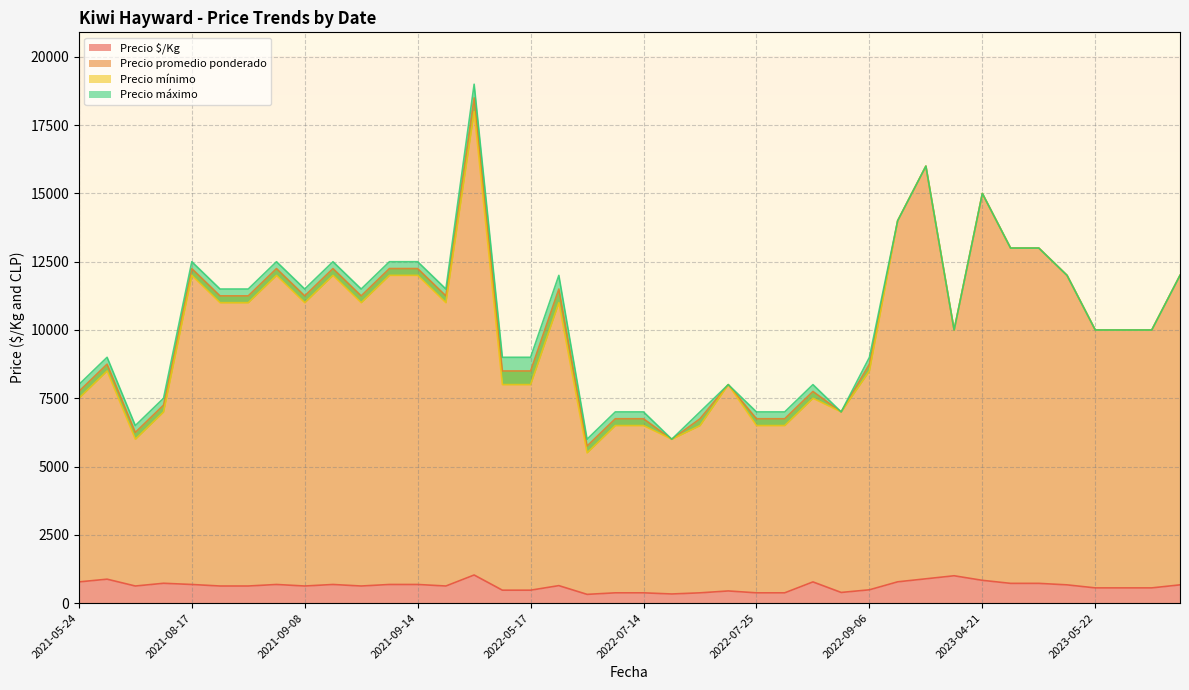

Is it true that Precio mínimo equals 11656 at 2022-07-25?

False